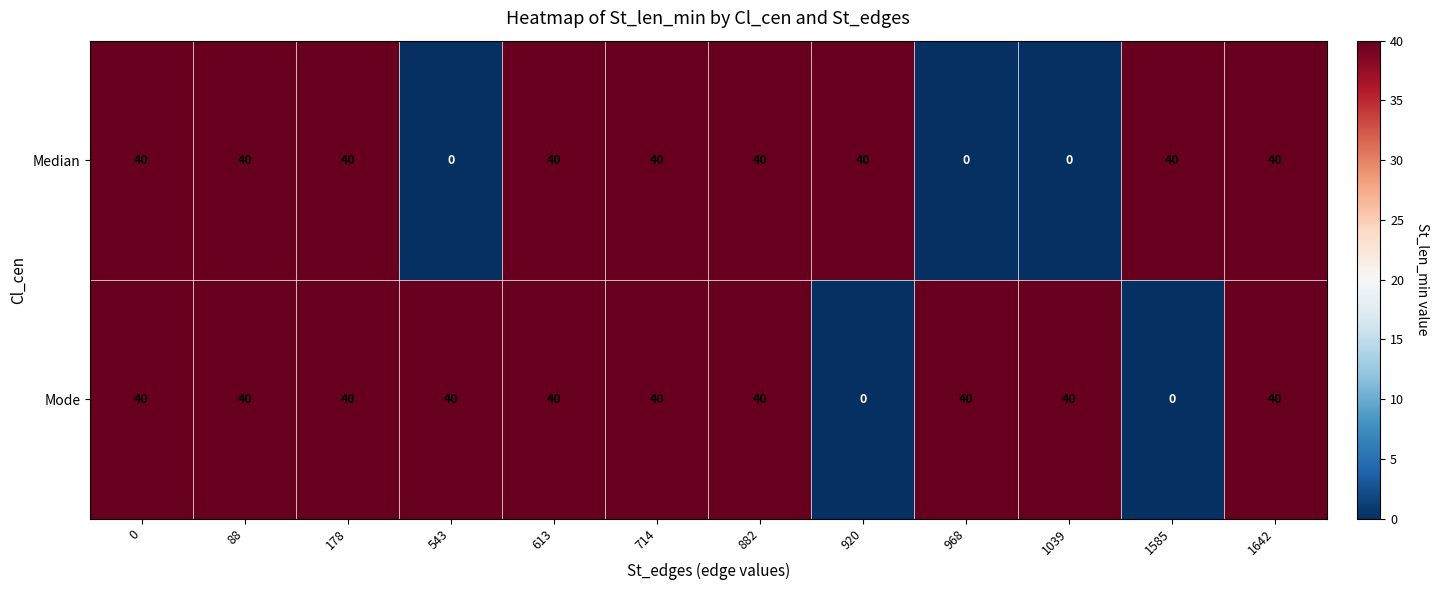

The value of Mode at 968 is 28. True or false?

False